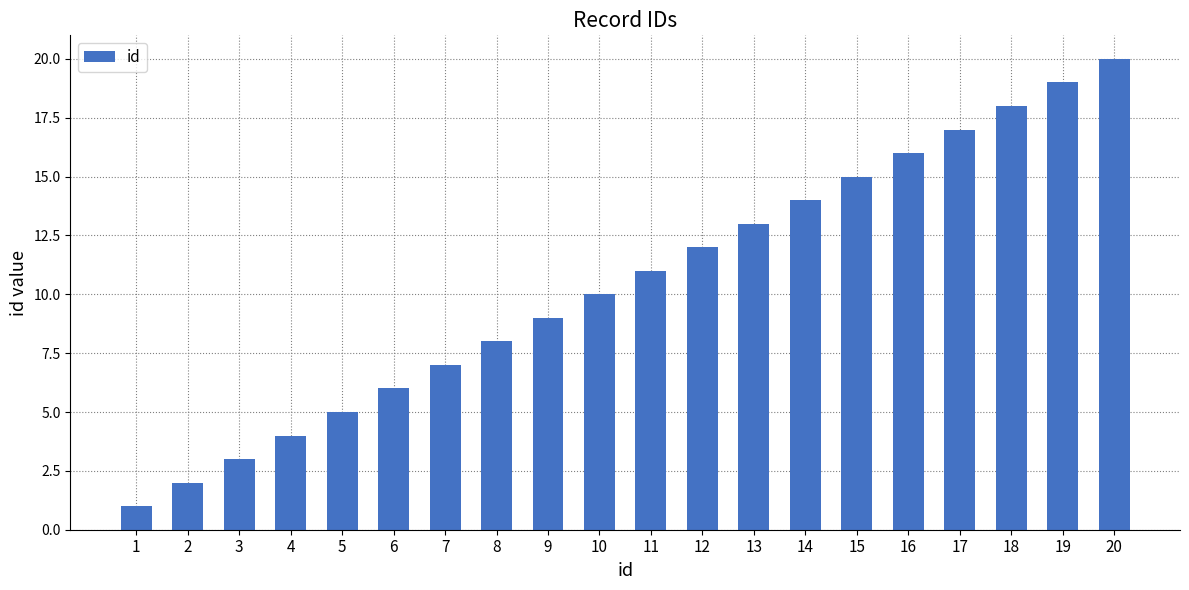

What is the ratio of the value at 10 to the value at 1?

10.0